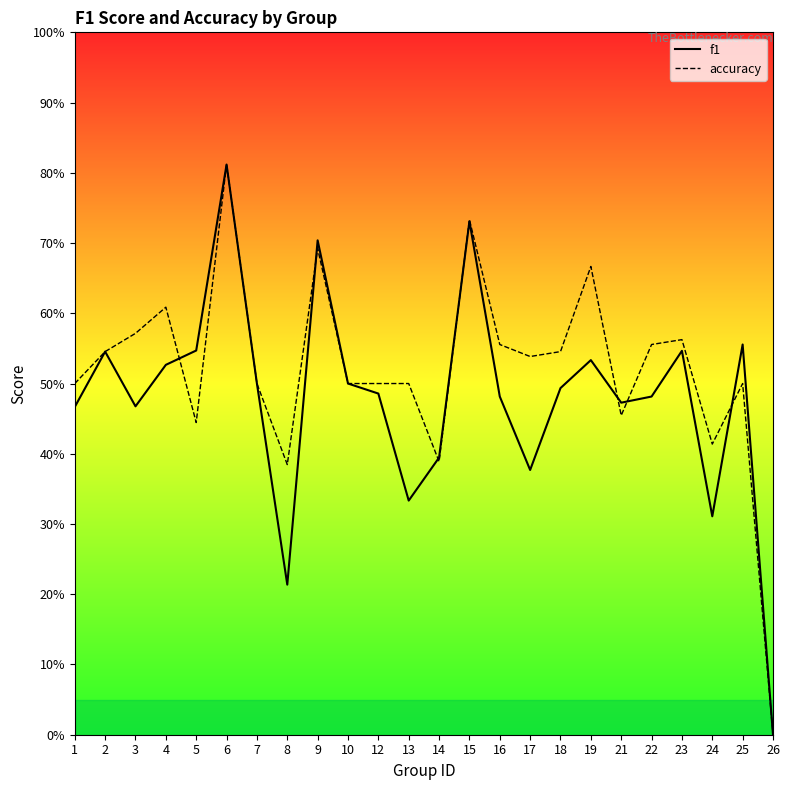

Which series has the widest spread of values?

accuracy